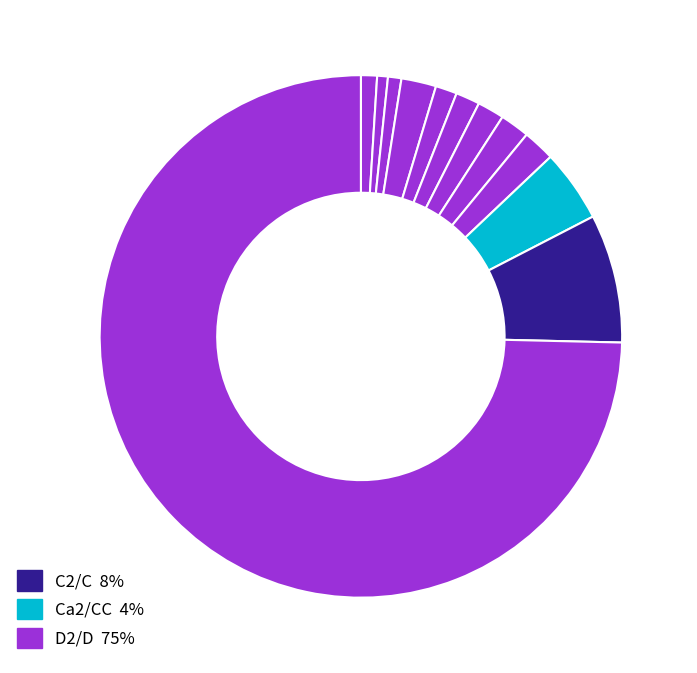

How many slices are in this pie chart?

12